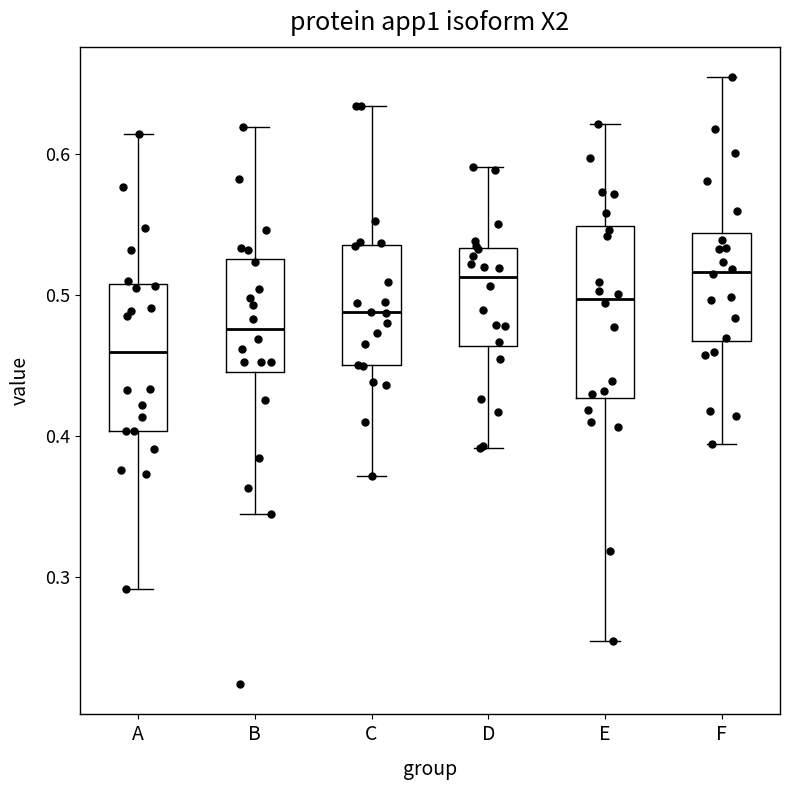

Reading left to right, read every box against the y-axis: the position of its median line, the range the box covers, and the ends of its whiskers. The values are not printed on the chart, so give them approximately, as read against the axis.

A: median 0.46, box 0.40 to 0.51, whiskers 0.29 to 0.61
B: median 0.48, box 0.45 to 0.53, whiskers 0.34 to 0.62
C: median 0.49, box 0.45 to 0.54, whiskers 0.37 to 0.63
D: median 0.51, box 0.46 to 0.53, whiskers 0.39 to 0.59
E: median 0.50, box 0.43 to 0.55, whiskers 0.25 to 0.62
F: median 0.52, box 0.47 to 0.54, whiskers 0.39 to 0.65